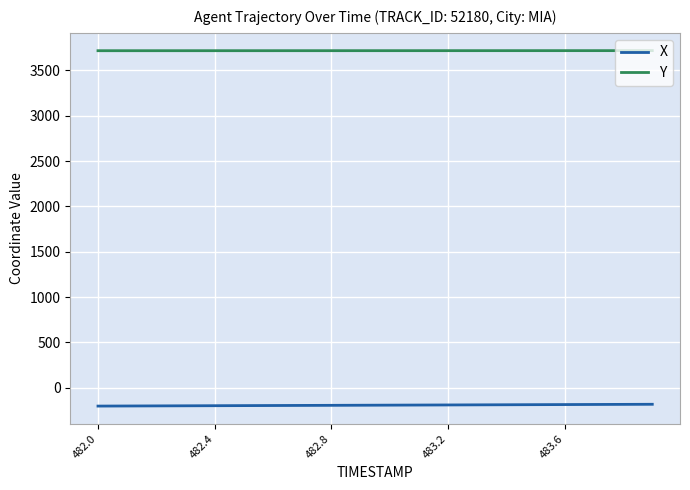

Rank the series by their maximum value, from lowest to highest.

X, Y